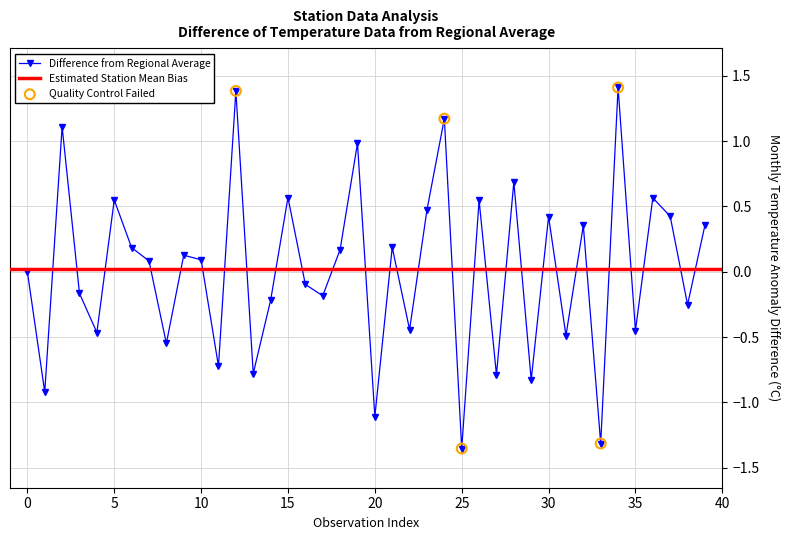

Which has a higher value, 14 or 25?

14